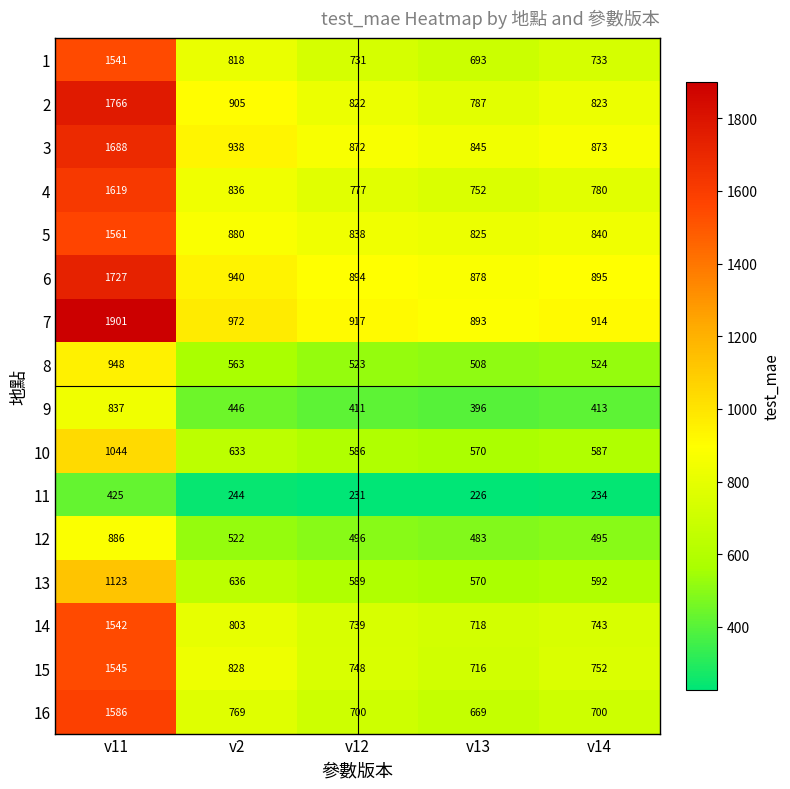

What is the difference between the maximum and minimum values in the 16 series?

917